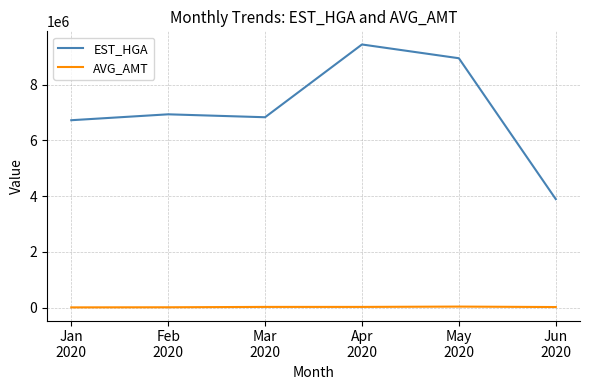

Which series has the widest spread of values?

EST_HGA